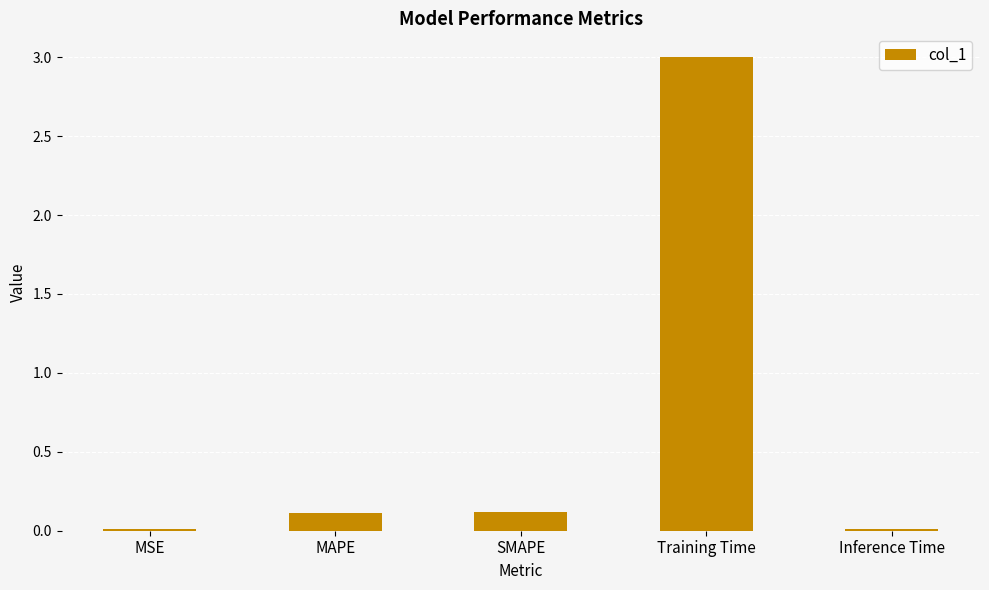

The value at MSE is 0.0. True or false?

True